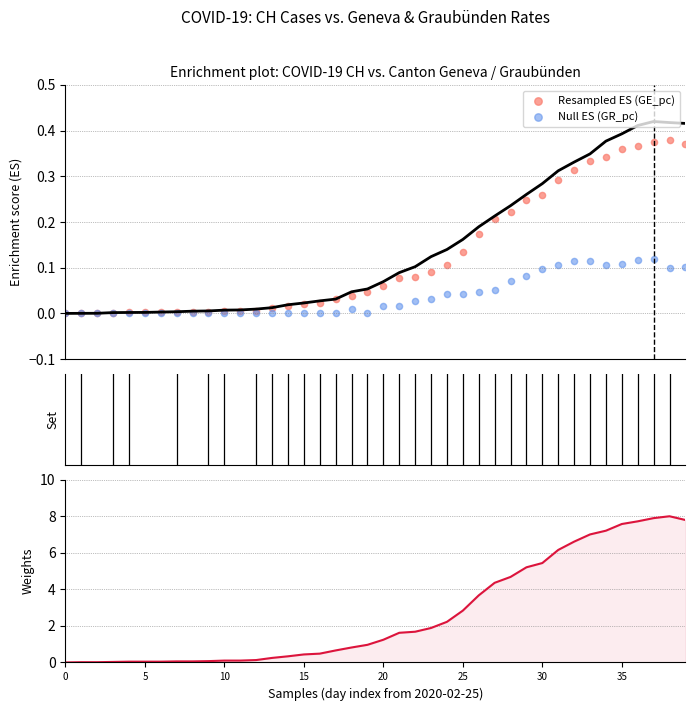

Which series has the widest spread of Y values?

Weights (GE norm)